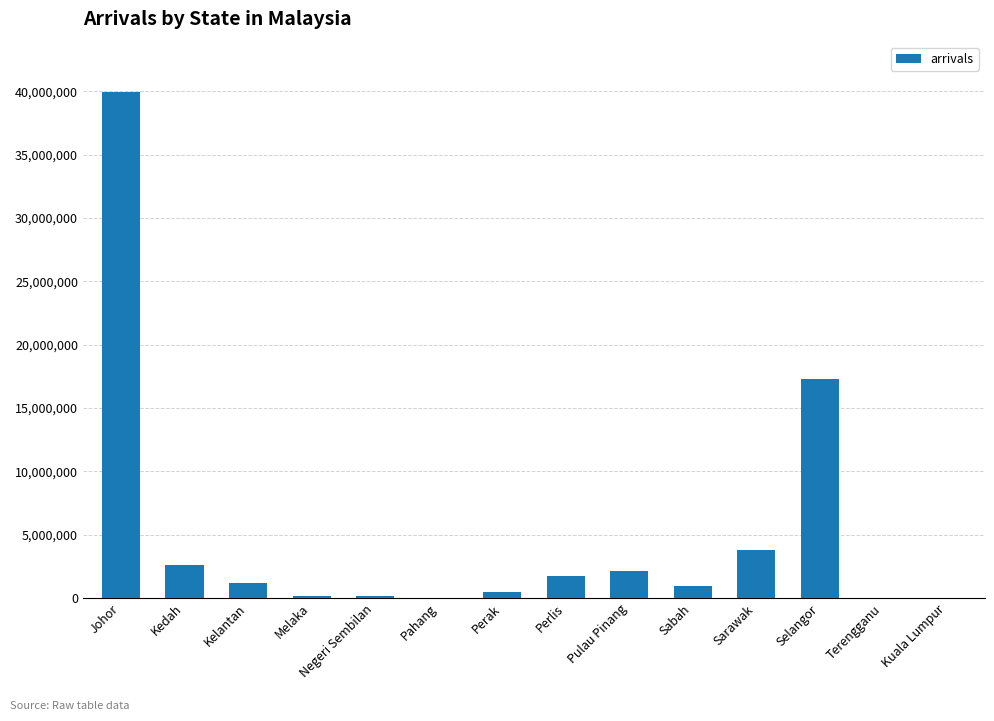

True or false: the data shows 2654195 at Kedah.

True